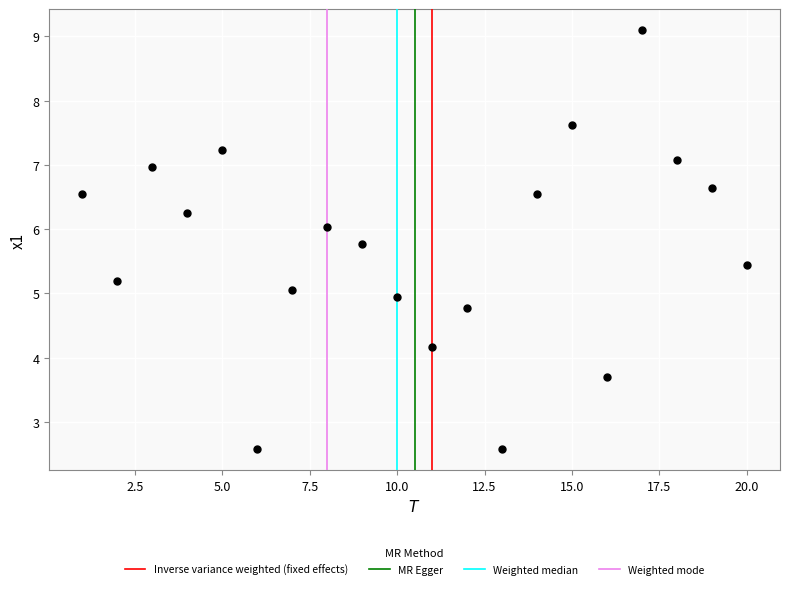

What is the range of Y values (max minus min)?

6.5